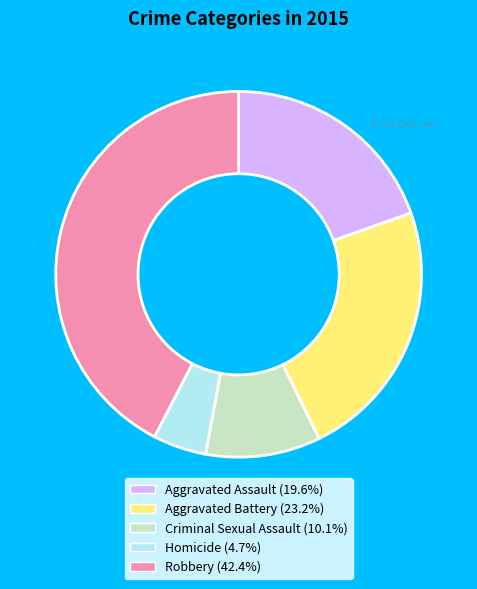

Which slice is the largest?

Robbery